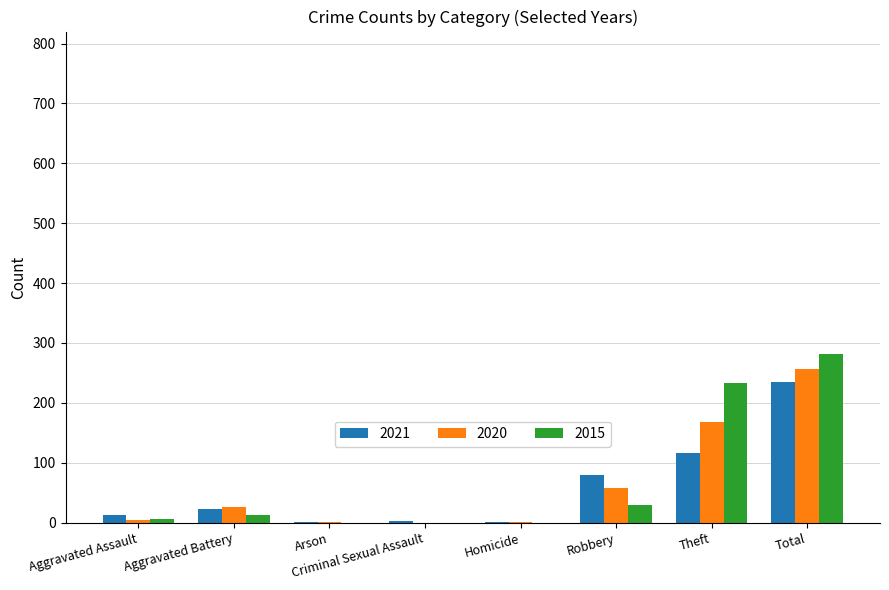

How many data points does each series have?

8